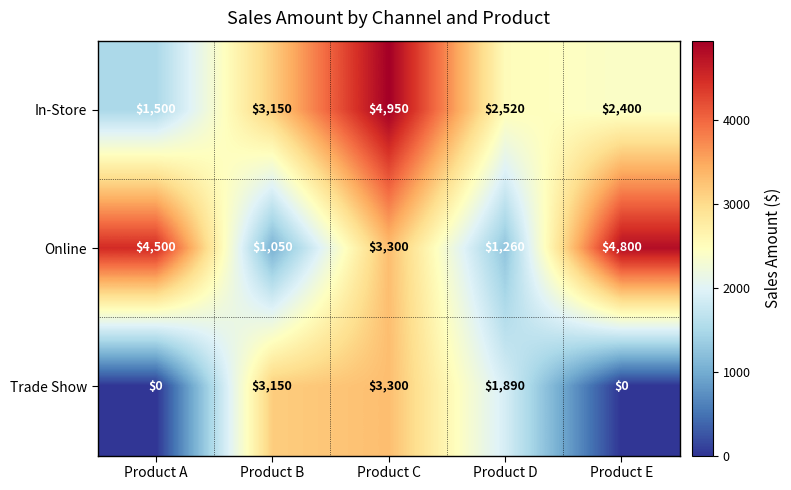

Is it true that In-Store equals 2520 at Product D?

True